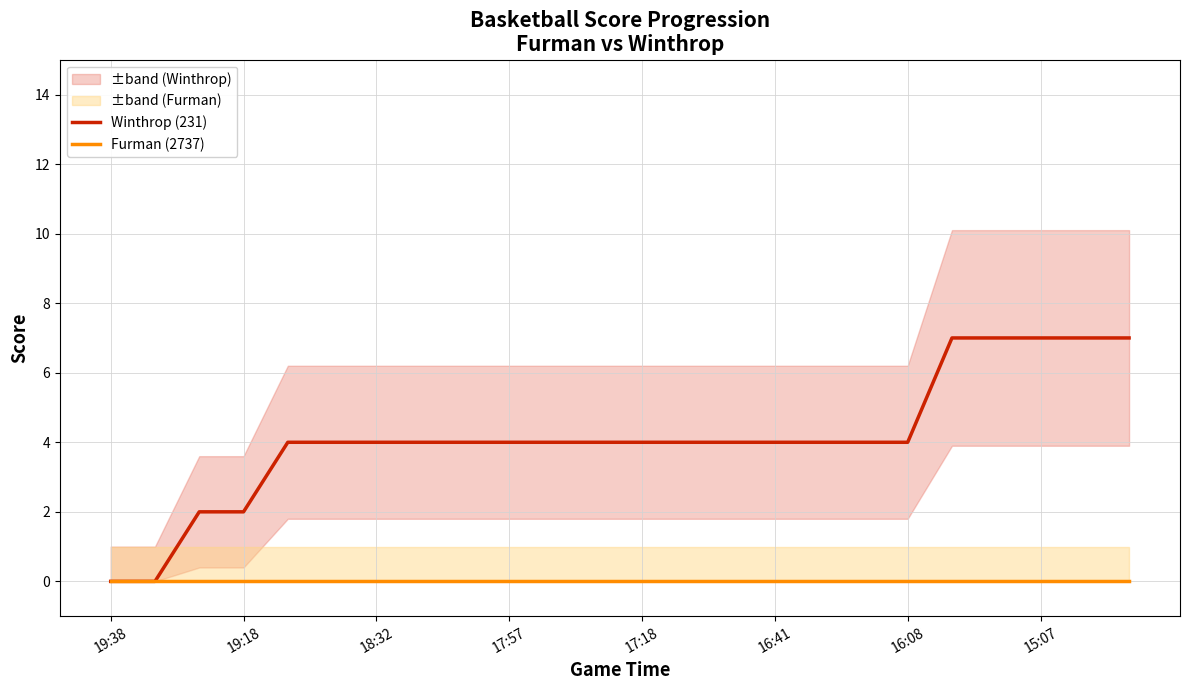

Which category has the highest value in the Furman (2737) series?

19:38